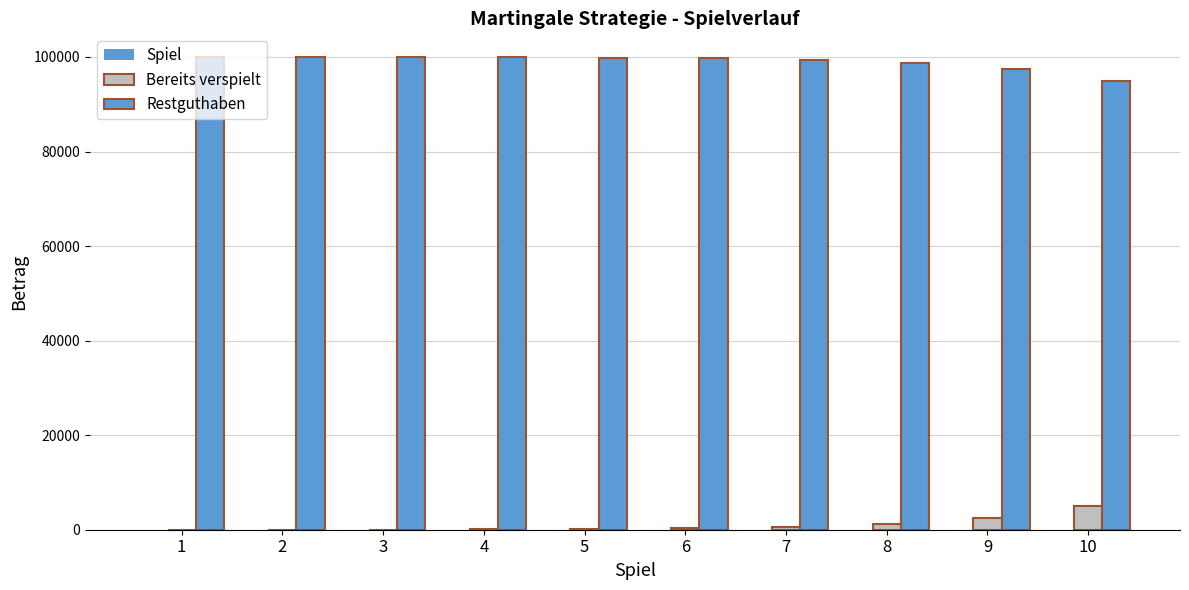

At which label does Bereits verspielt first exceed 310?

7